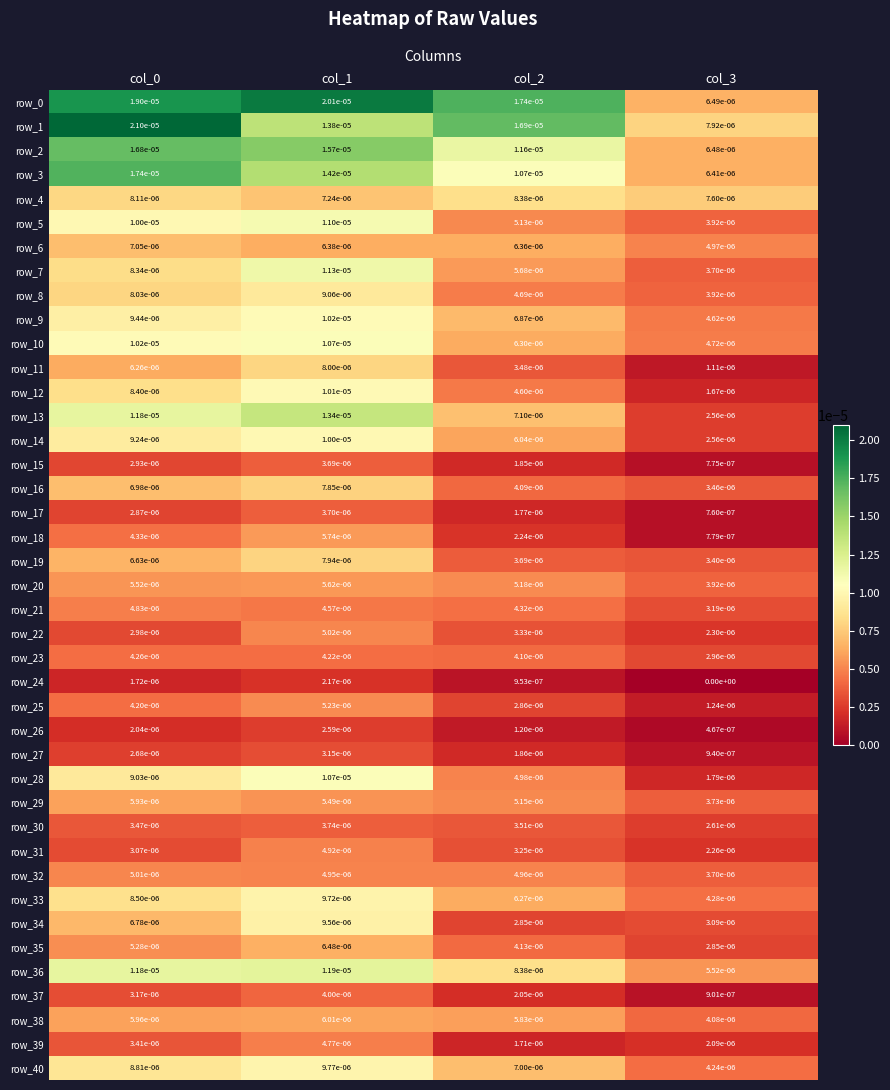

Count the row_34 values in the range 0 to 1.

4